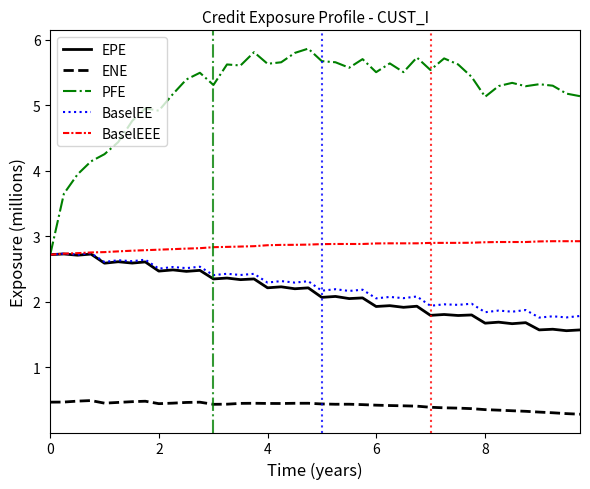

Count the number of categories in the chart.

40